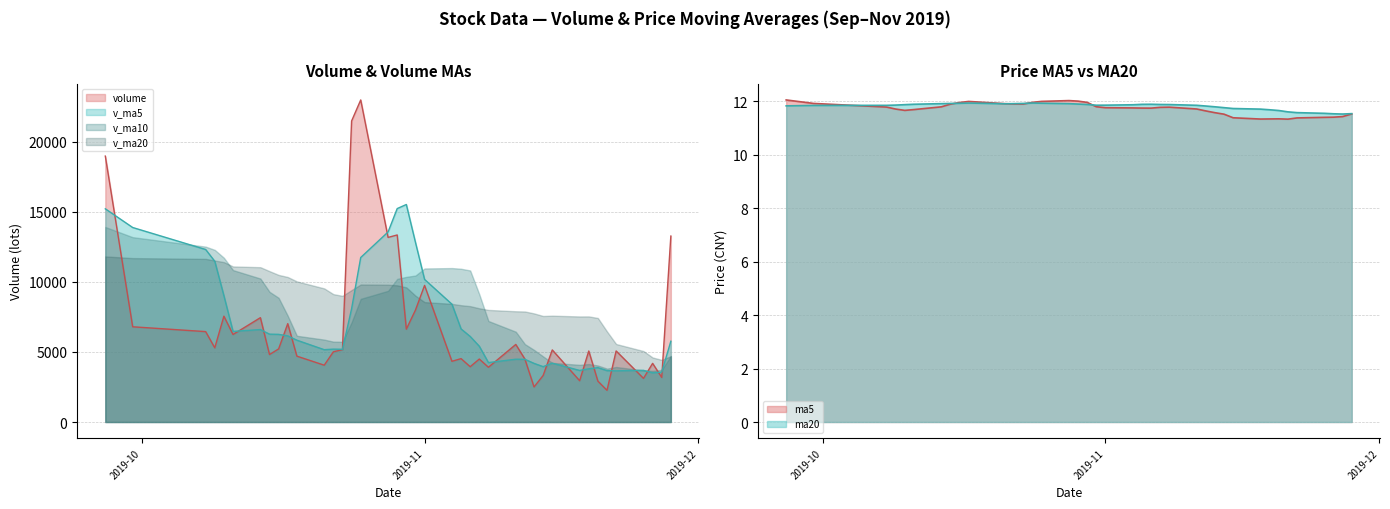

Is it true that v_ma20 equals 11688.4 at 38?

True